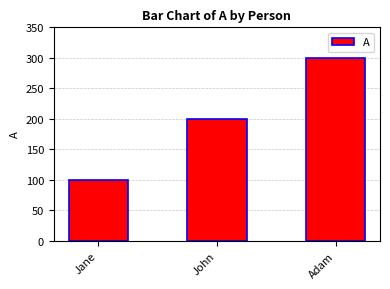

Does the chart contain stacked bars?

No